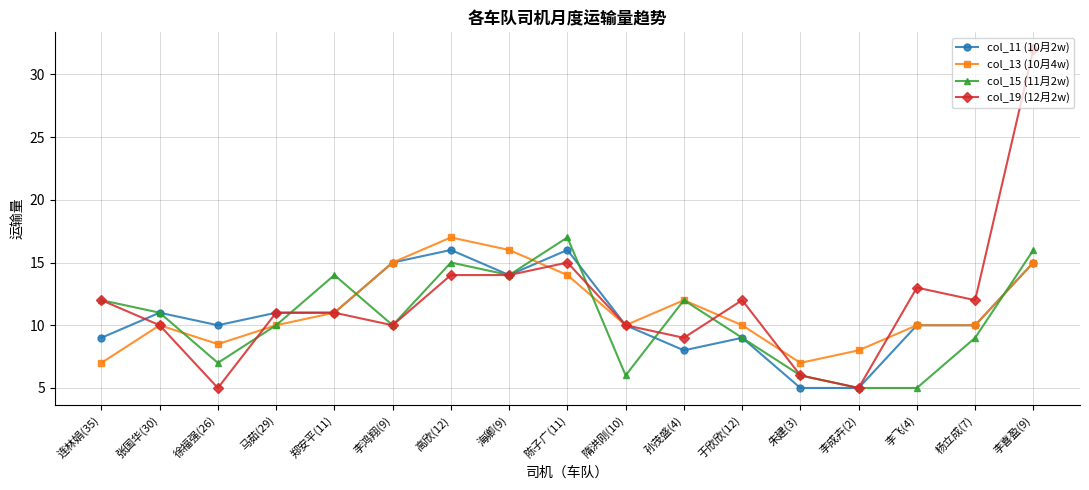

Is it true that col_19 (12月2w) equals 18.8 at 连林娟(35)?

False